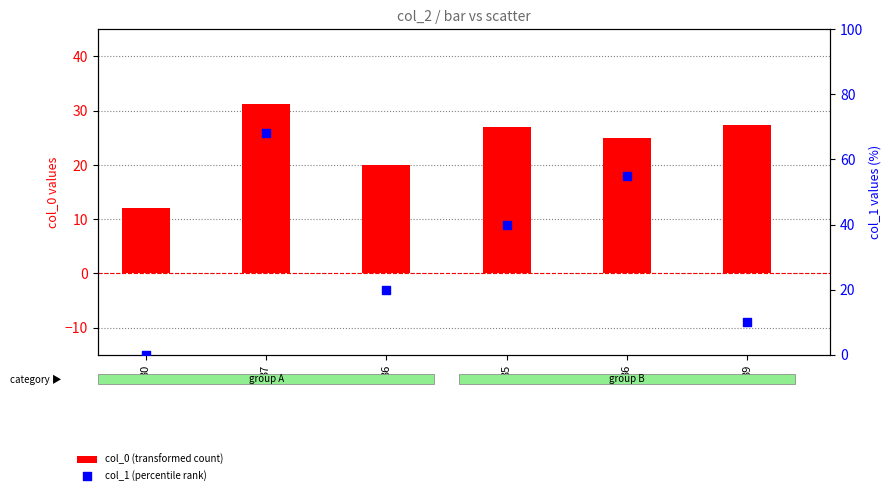

Which series contains the lowest Y value?

col_1 (percentile rank)